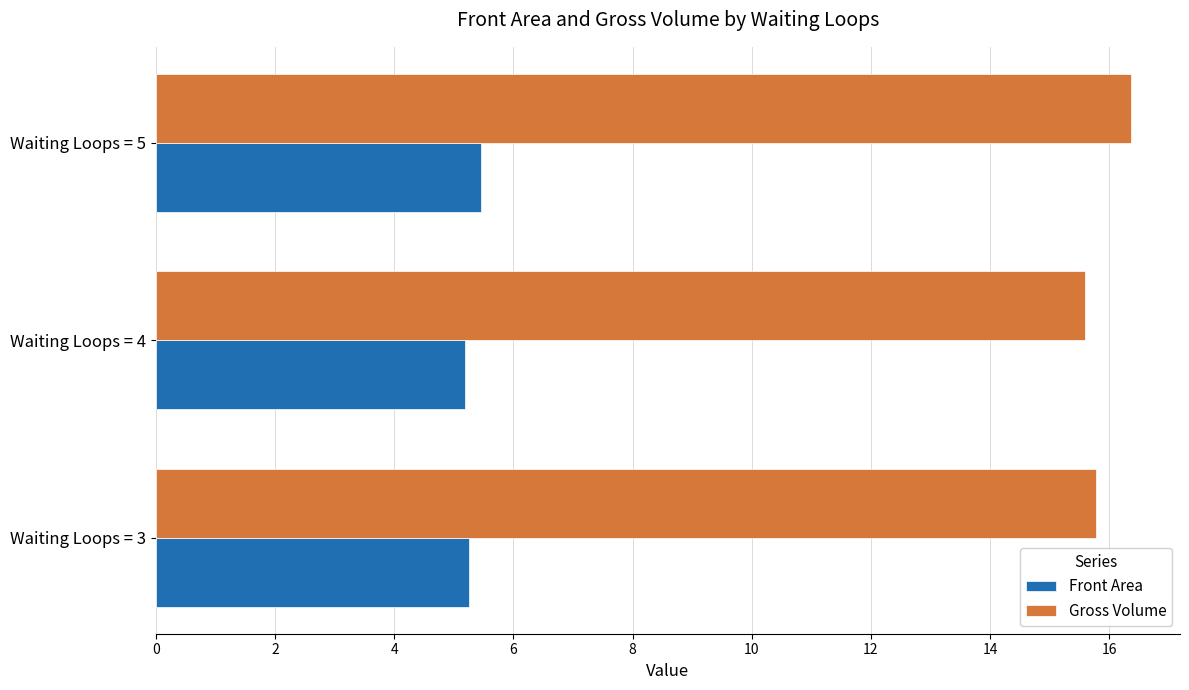

What is the average value of the Gross Volume series?

15.9